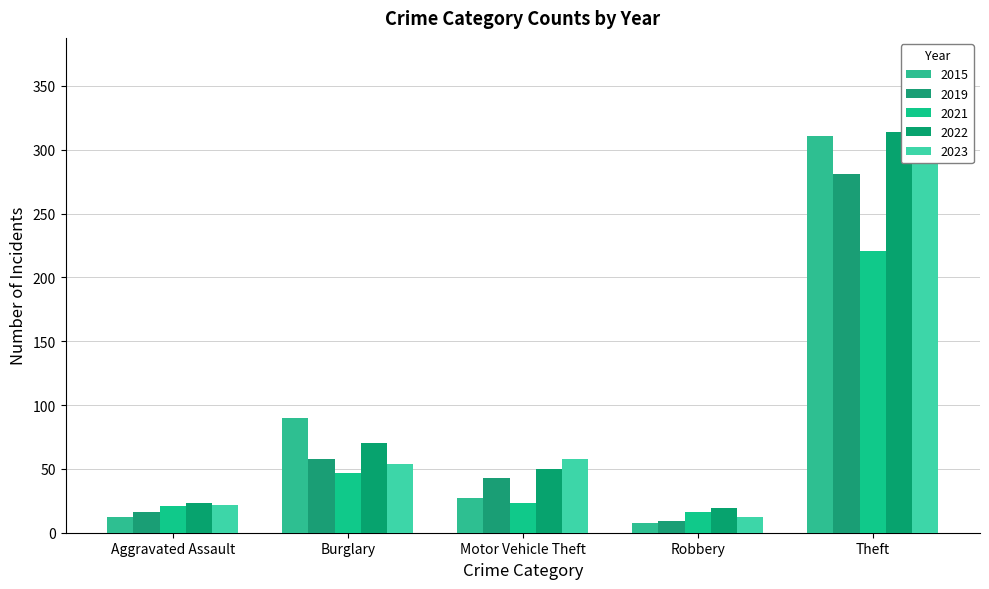

What is the spread (max minus min) of values at Theft?

102